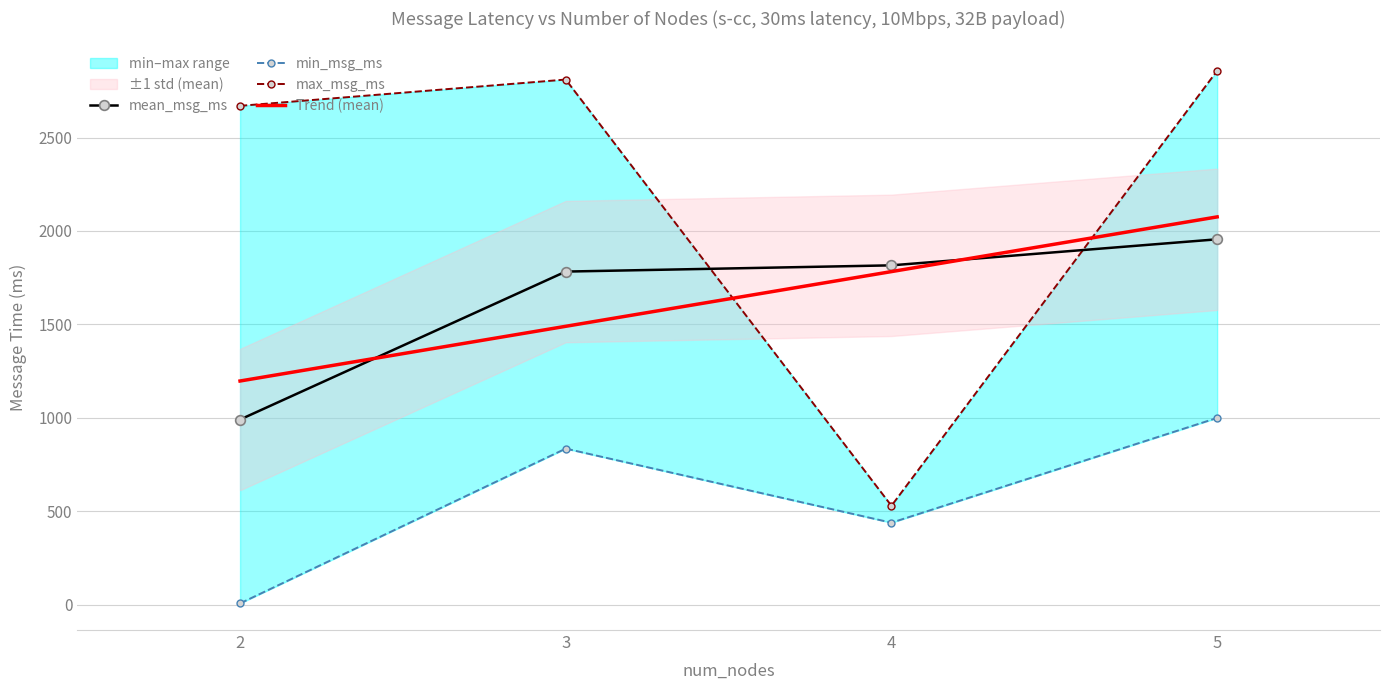

What value does the Trend (mean) series have at 2?

1197.5